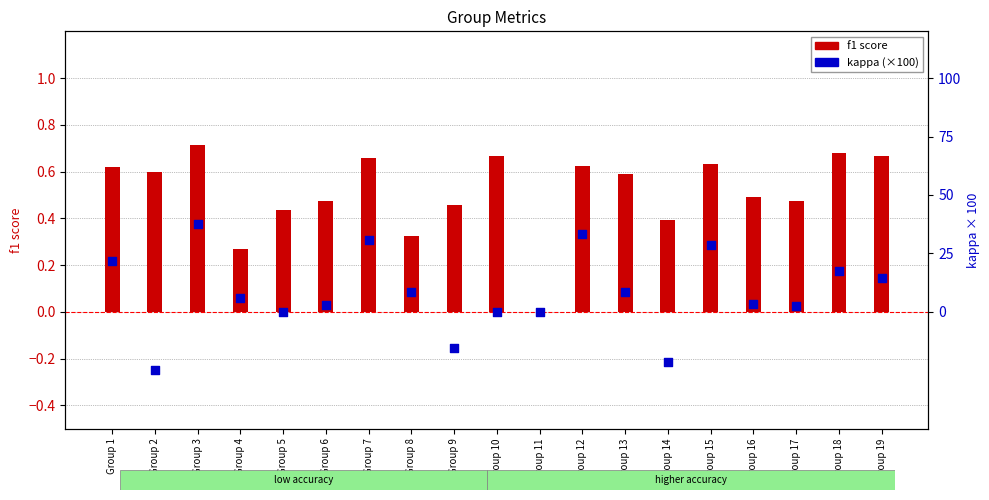

Which series has the largest total across all categories?

kappa (scaled ×100)